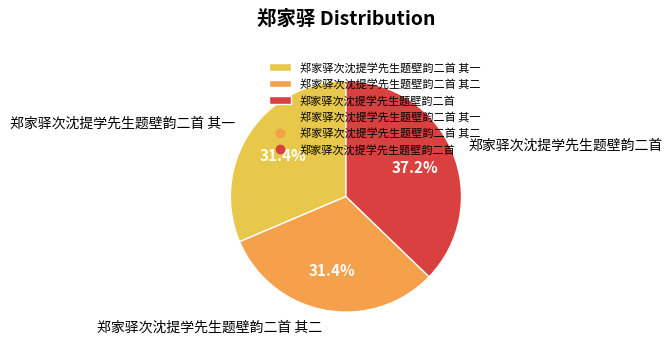

Which slice is the largest?

郑家驿次沈提学先生题壁韵二首